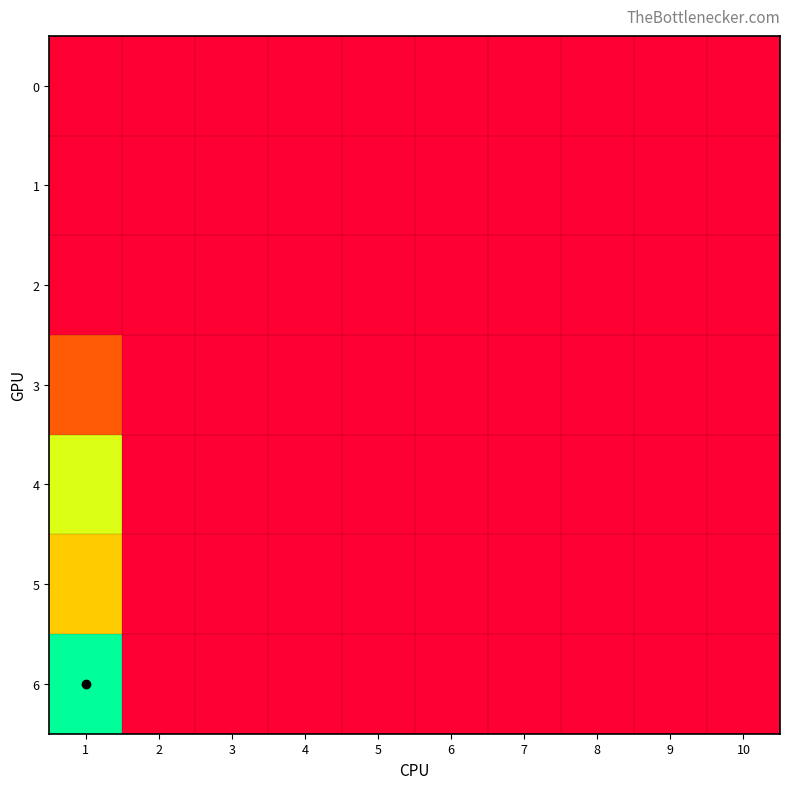

What is the maximum value shown in the chart?

156